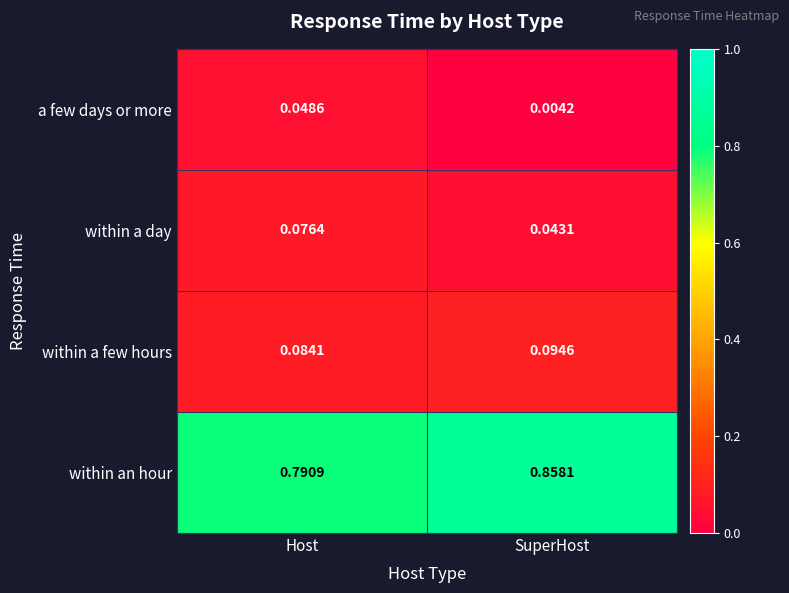

Count the number of data series in this chart.

4